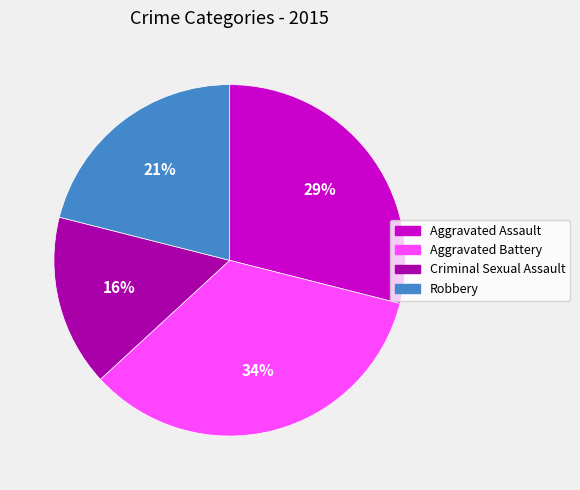

Does Aggravated Assault account for over 50% of the chart?

No